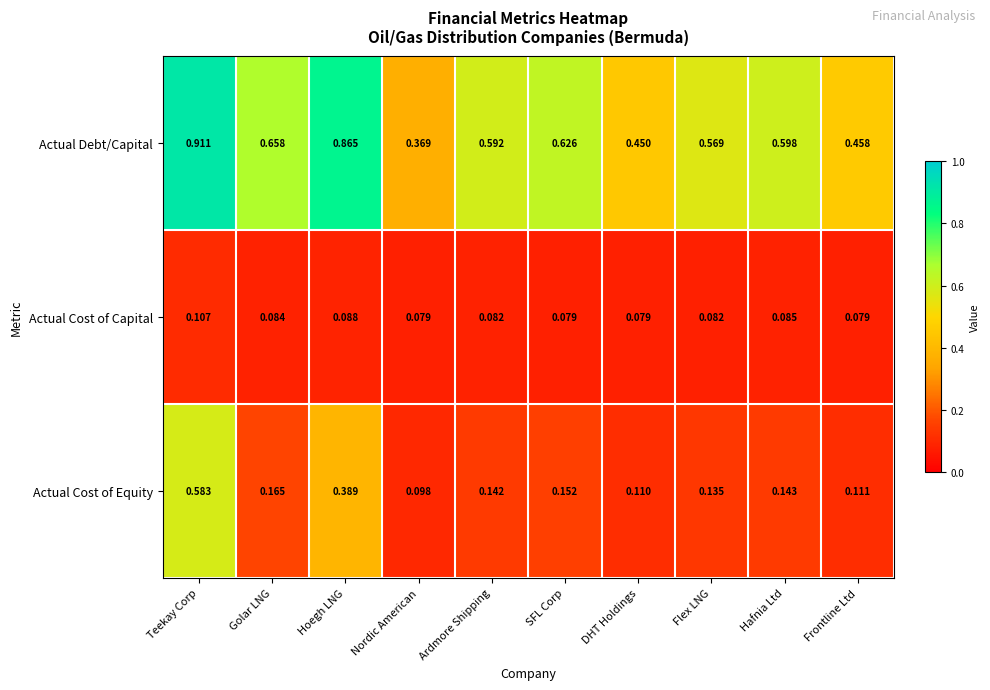

Which series changed the most between Flex LNG and Hafnia Ltd?

Actual Debt/Capital